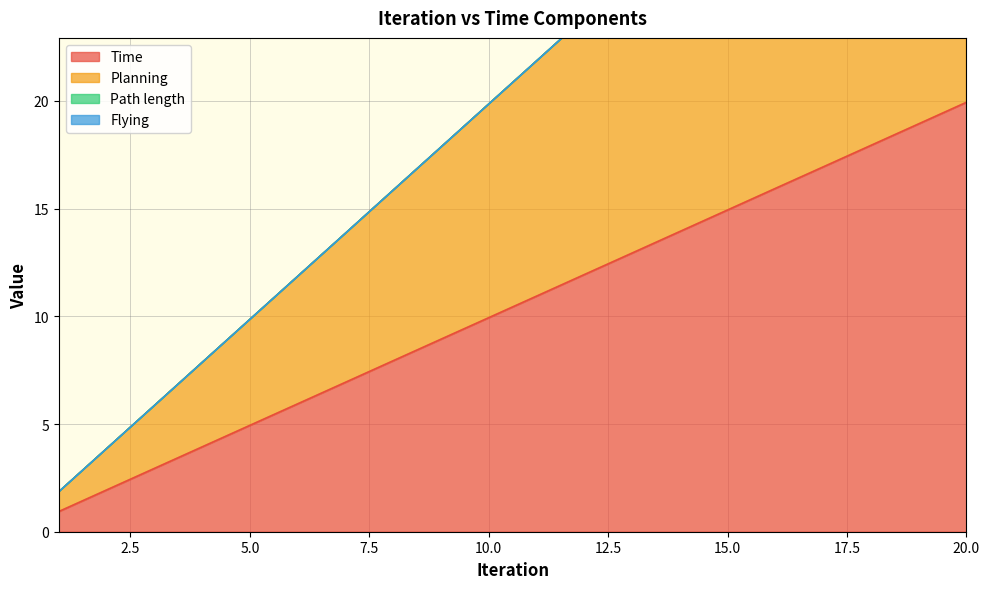

Is it true that Planning equals 31.9 at 16?

True